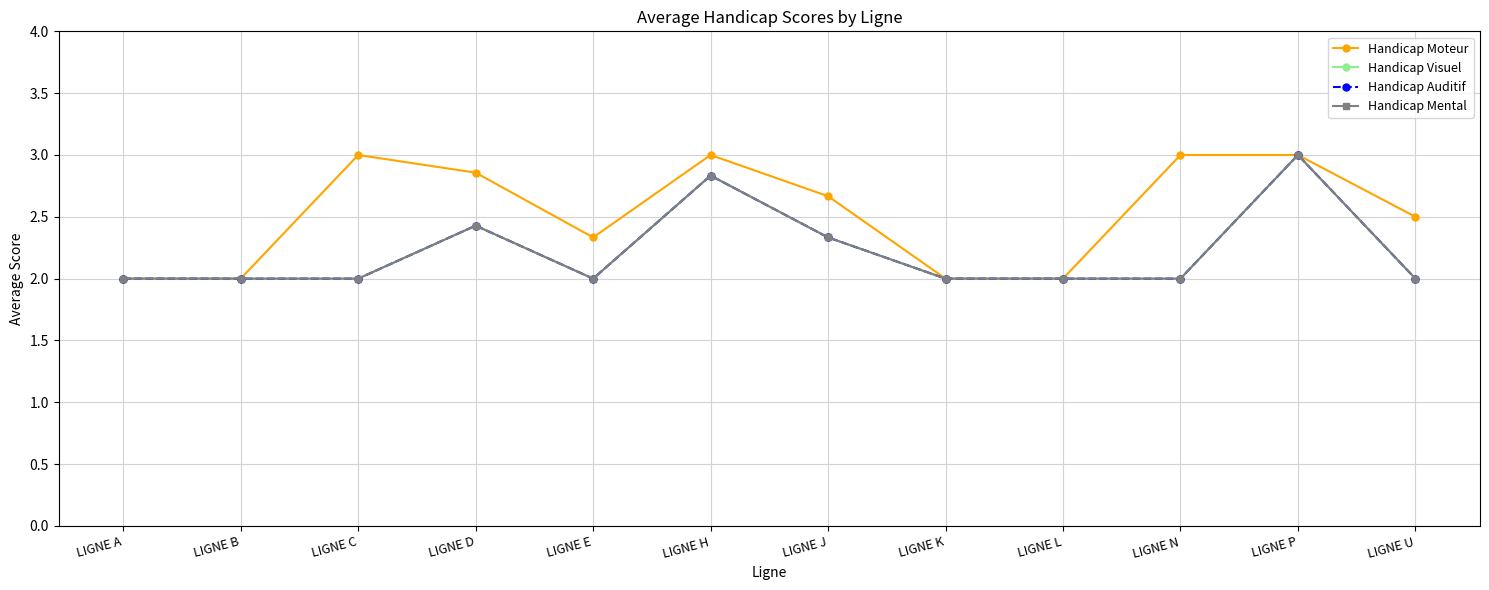

Reading left to right, what are all the values shown in this chart?

Handicap Moteur: 2.0	2.0	3.0	2.9	2.3	3.0	2.7	2.0	2.0	3.0	3.0	2.5
Handicap Visuel: 2.0	2.0	2.0	2.4	2.0	2.8	2.3	2.0	2.0	2.0	3.0	2.0
Handicap Auditif: 2.0	2.0	2.0	2.4	2.0	2.8	2.3	2.0	2.0	2.0	3.0	2.0
Handicap Mental: 2.0	2.0	2.0	2.4	2.0	2.8	2.3	2.0	2.0	2.0	3.0	2.0